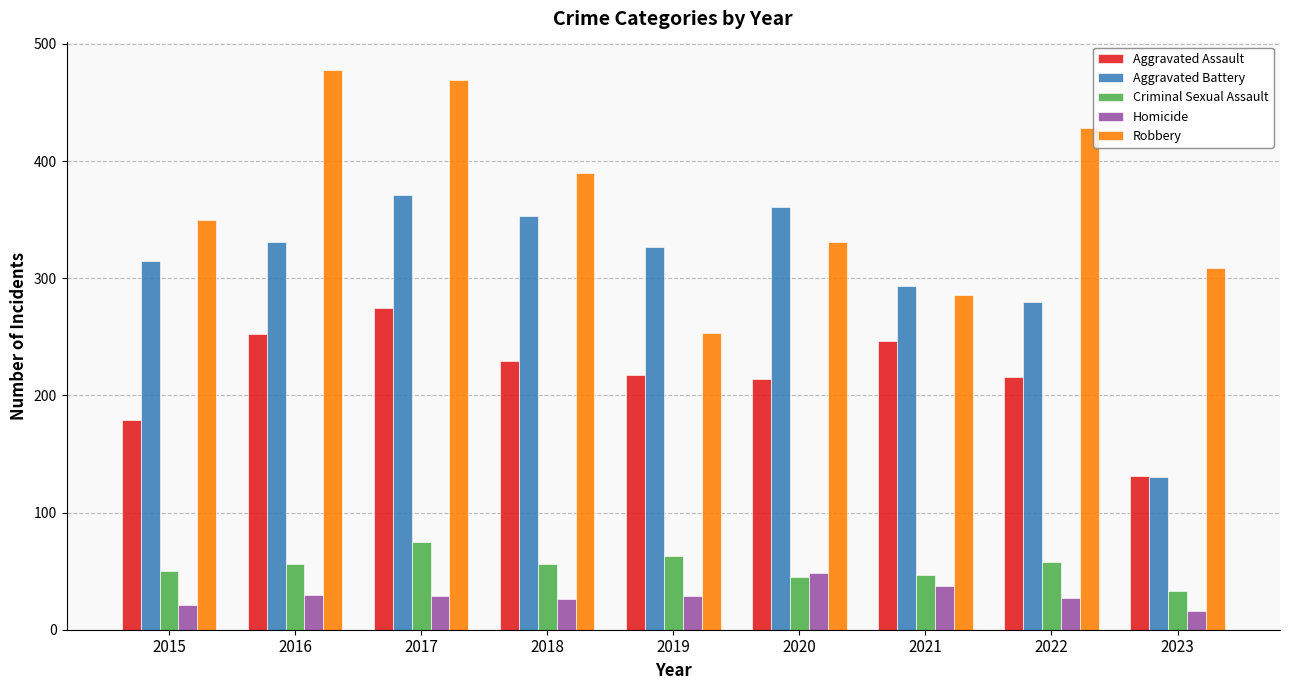

Which series has the largest total across all categories?

Robbery